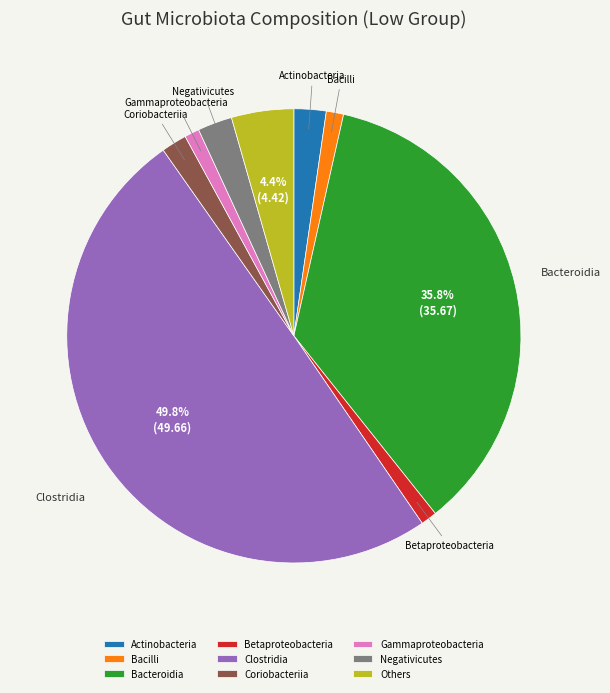

The Negativicutes slice represents 13% of the pie. True or false?

False